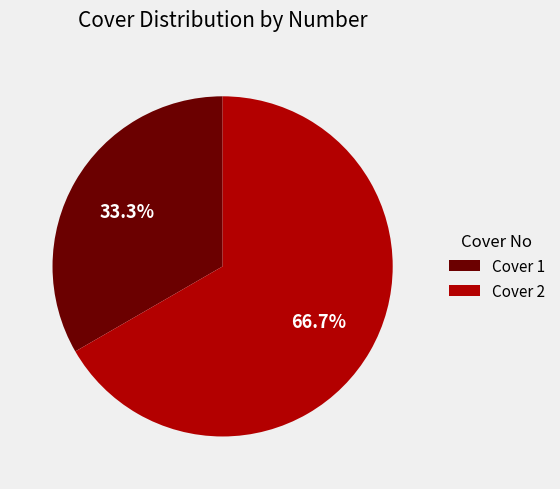

Count the number of slices in the pie.

2